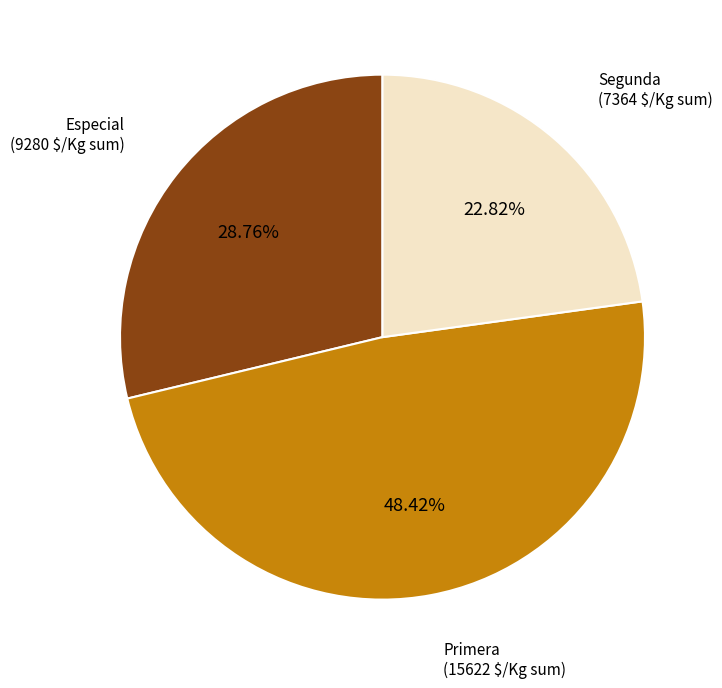

How many slices are in this pie chart?

3